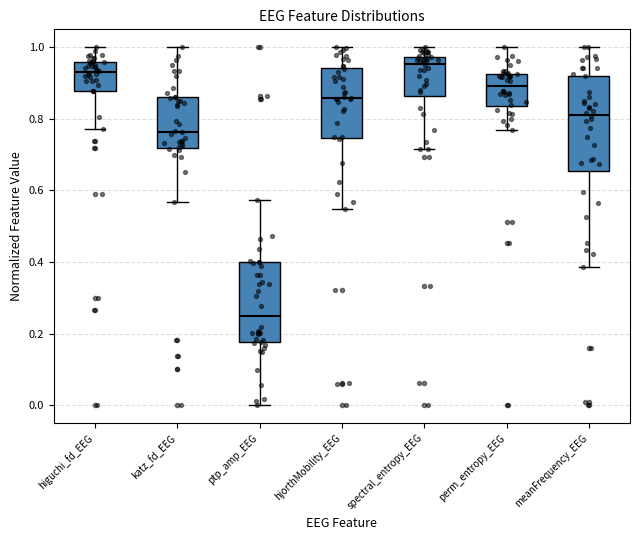

Reading left to right, read every box against the y-axis: the position of its median line, the range the box covers, and the ends of its whiskers. The values are not printed on the chart, so give them approximately, as read against the axis.

higuchi_fd_EEG: median 0.94, box 0.88 to 0.96, whiskers 0.78 to 1.00
katz_fd_EEG: median 0.76, box 0.72 to 0.86, whiskers 0.56 to 1.00
ptp_amp_EEG: median 0.24, box 0.18 to 0.40, whiskers 0.00 to 0.58
hjorthMobility_EEG: median 0.86, box 0.74 to 0.94, whiskers 0.54 to 1.00
spectral_entropy_EEG: median 0.96, box 0.86 to 0.98, whiskers 0.72 to 1.00
perm_entropy_EEG: median 0.90, box 0.84 to 0.92, whiskers 0.76 to 1.00
meanFrequency_EEG: median 0.82, box 0.66 to 0.92, whiskers 0.38 to 1.00